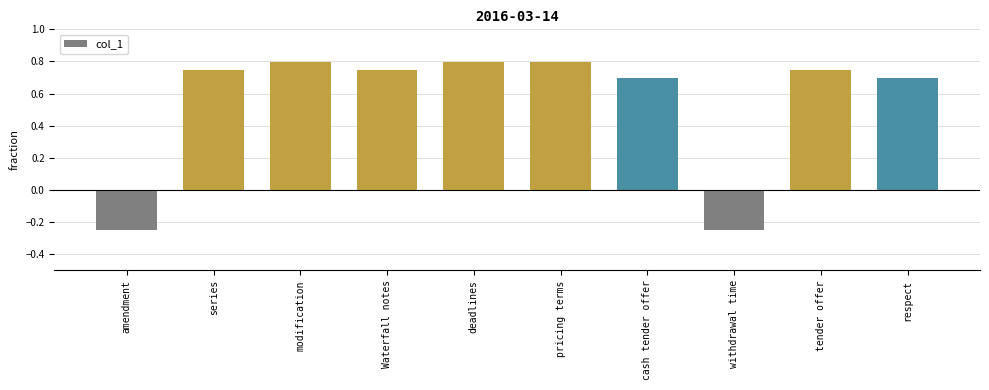

What is the maximum value shown in the chart?

0.8